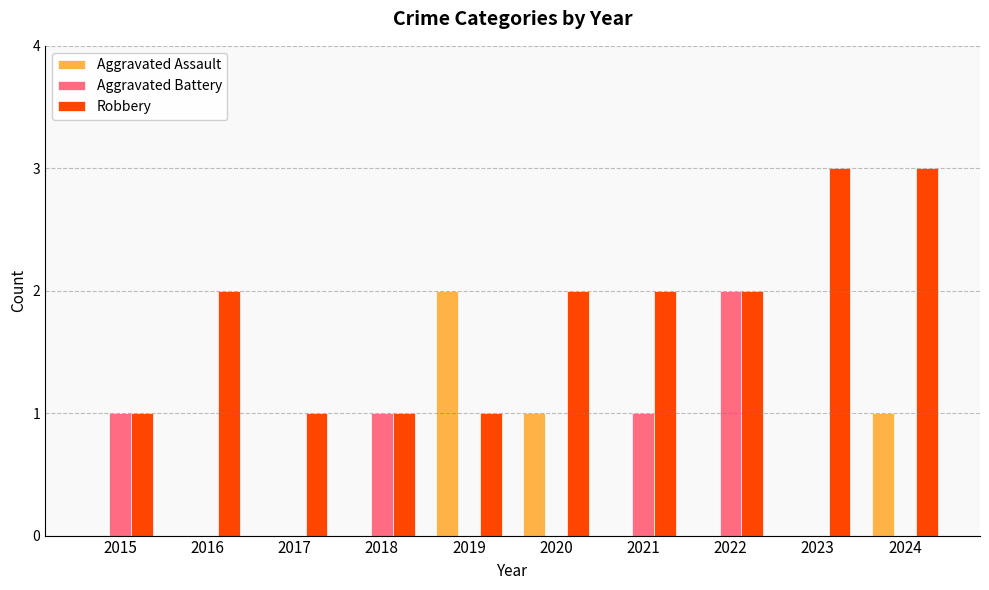

Which series changed the most between 2018 and 2023?

Robbery